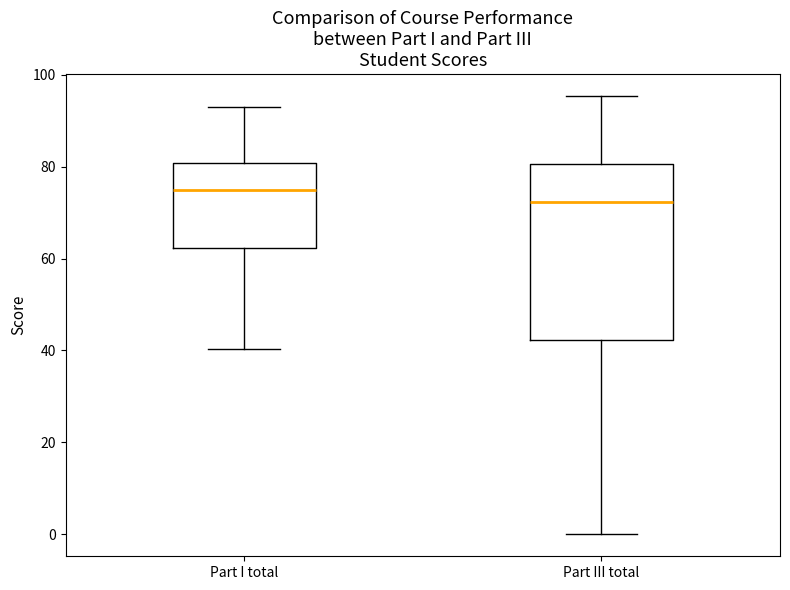

Which box's median line is the lowest?

Part III total